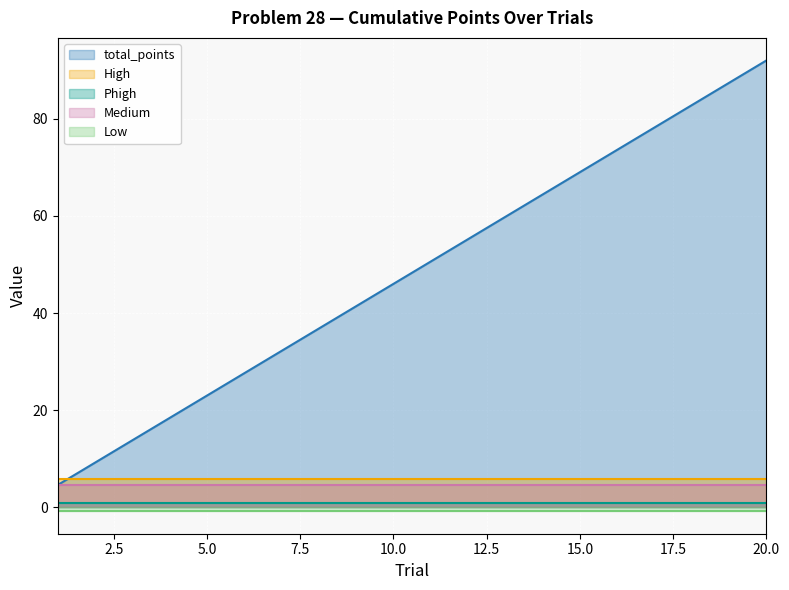

What is the difference between the maximum and minimum values in the total_points series?

87.4